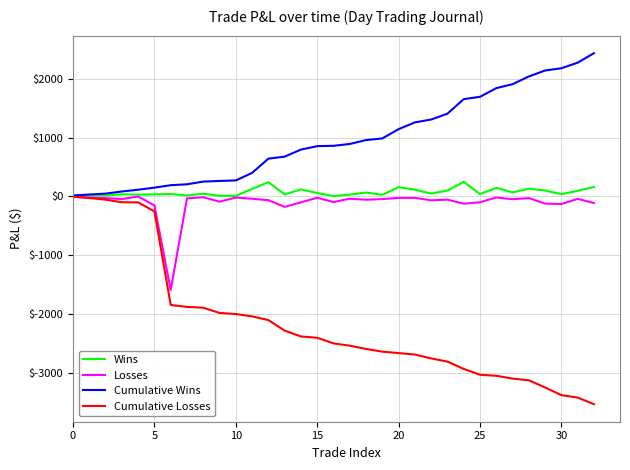

Which series has the largest range (max minus min)?

Cumulative Losses